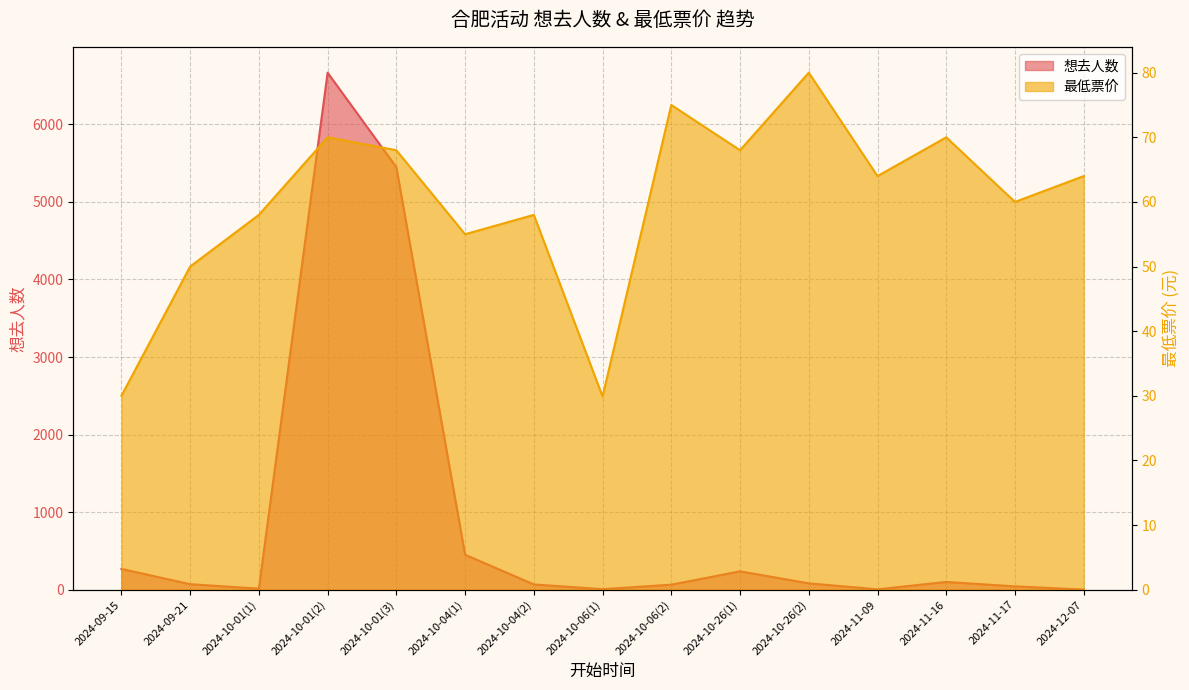

How many values in the 最低票价 series are below 64?

7